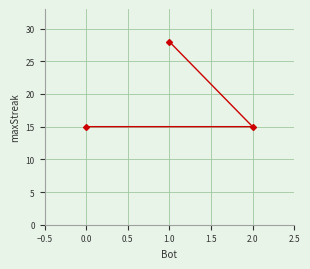

What is the ratio of the value at 2.0 to the value at 1.0?

0.5